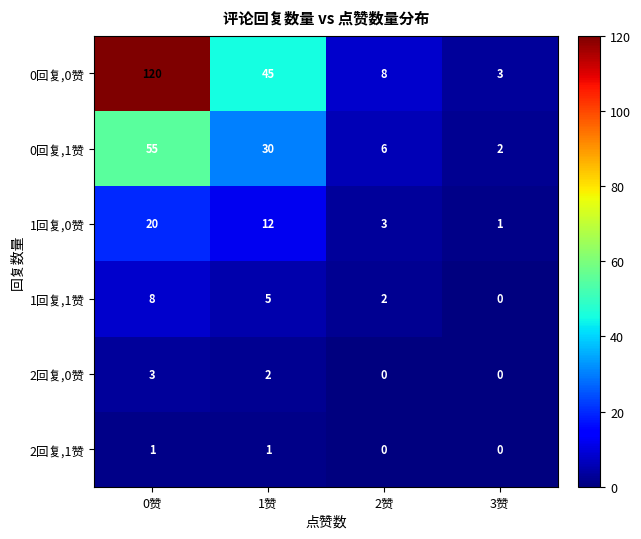

At which label does 0回复,1赞 first exceed 30?

0赞